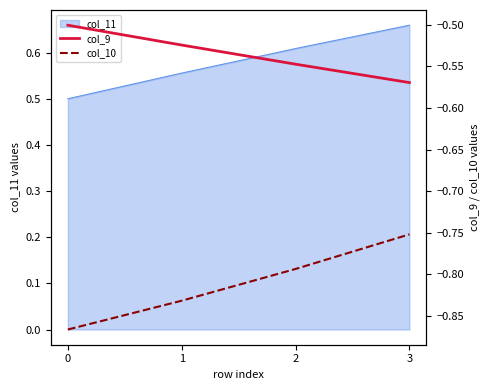

What is the sum of all col_10 values?

-3.2